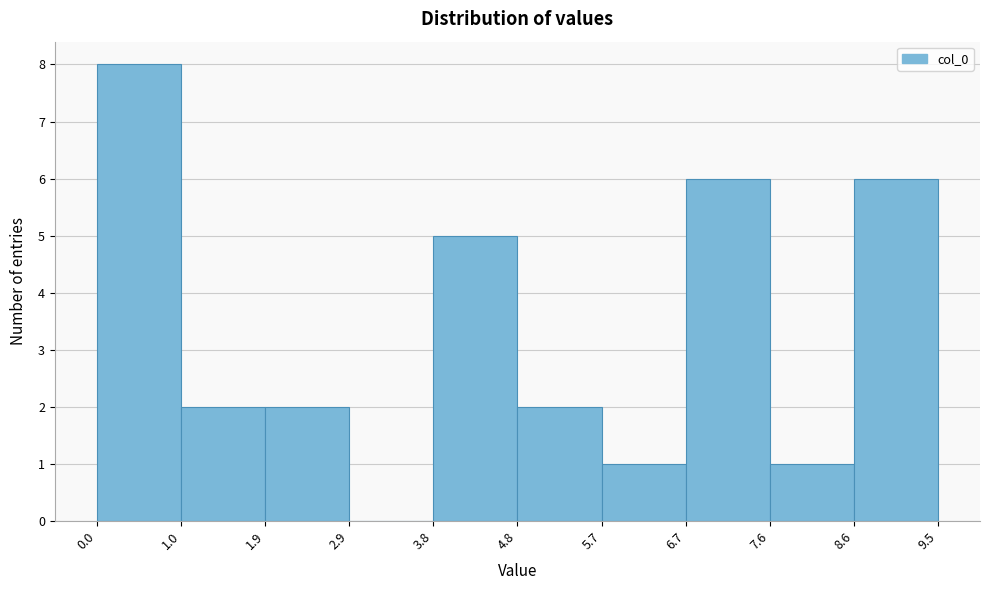

Reading left to right, transcribe this chart: for each bar, give the range it covers on the x-axis and its height. The values are not printed on the chart, so give them approximately, as read against the axis.

0.0 to 1.0: 8
1.0 to 1.9: 2
1.9 to 2.9: 2
2.9 to 3.8: 0
3.8 to 4.8: 5
4.8 to 5.7: 2
5.7 to 6.7: 1
6.7 to 7.6: 6
7.6 to 8.6: 1
8.6 to 9.5: 6